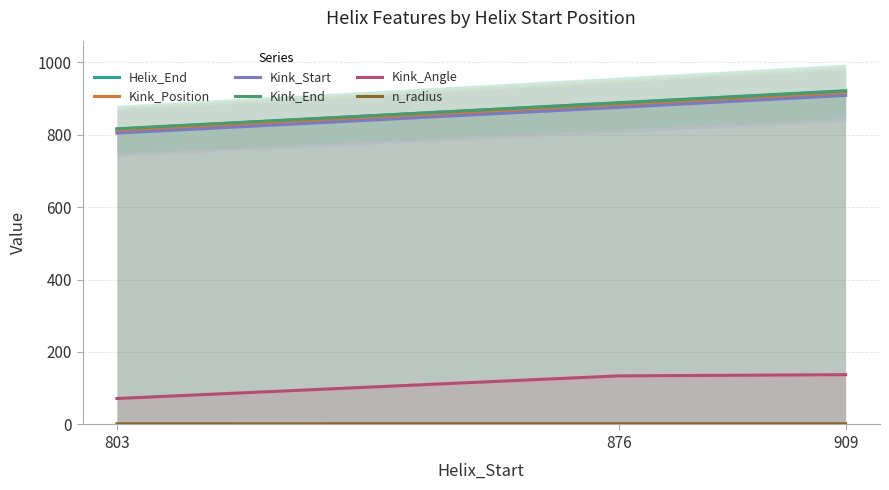

List the labels in order of Kink_Start value, largest first.

909, 876, 803